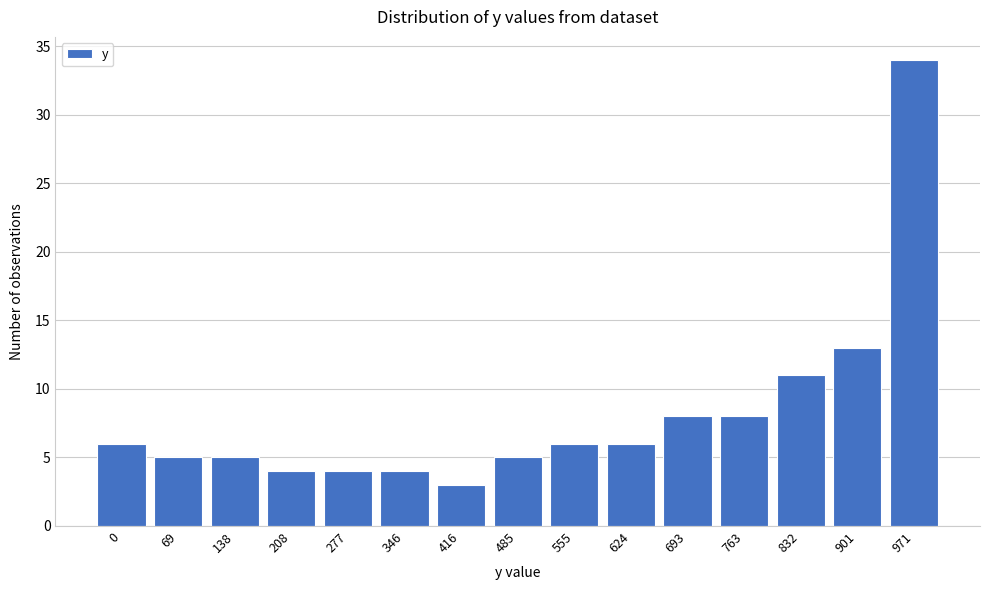

Reading right to left, list all the values displayed in this chart.

34	13	11	8	8	6	6	5	3	4	4	4	5	5	6